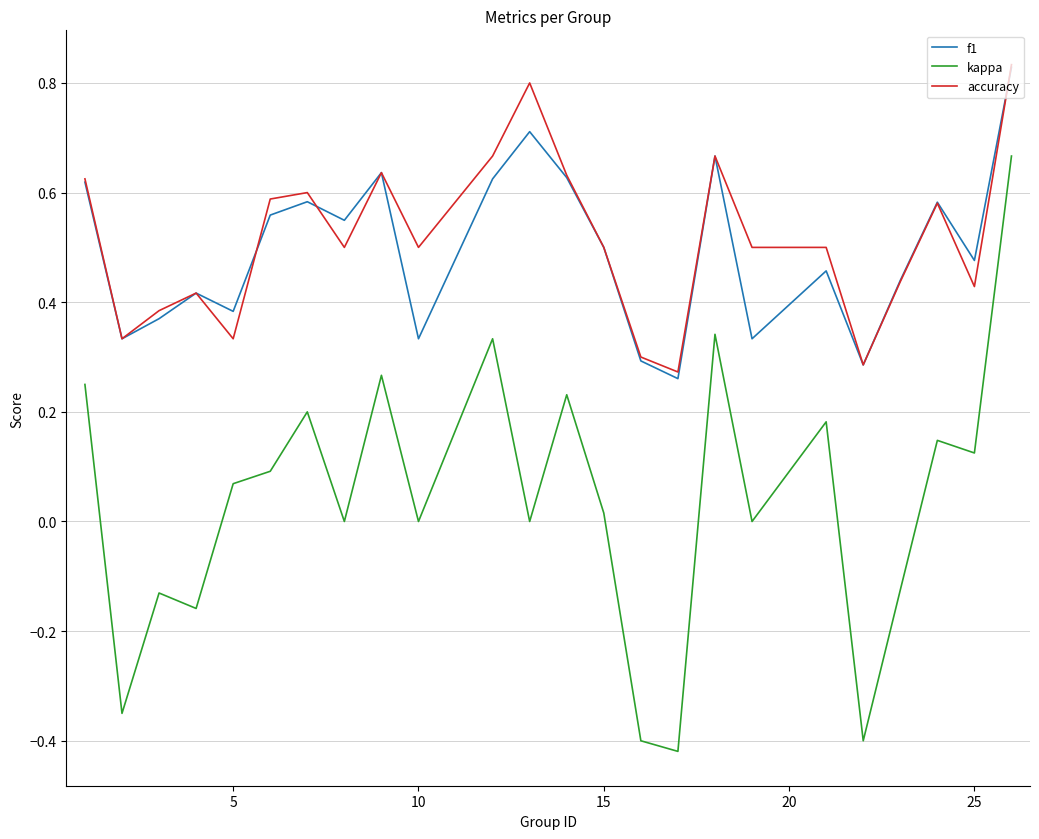

What are all the series names shown in the legend?

f1, kappa, accuracy